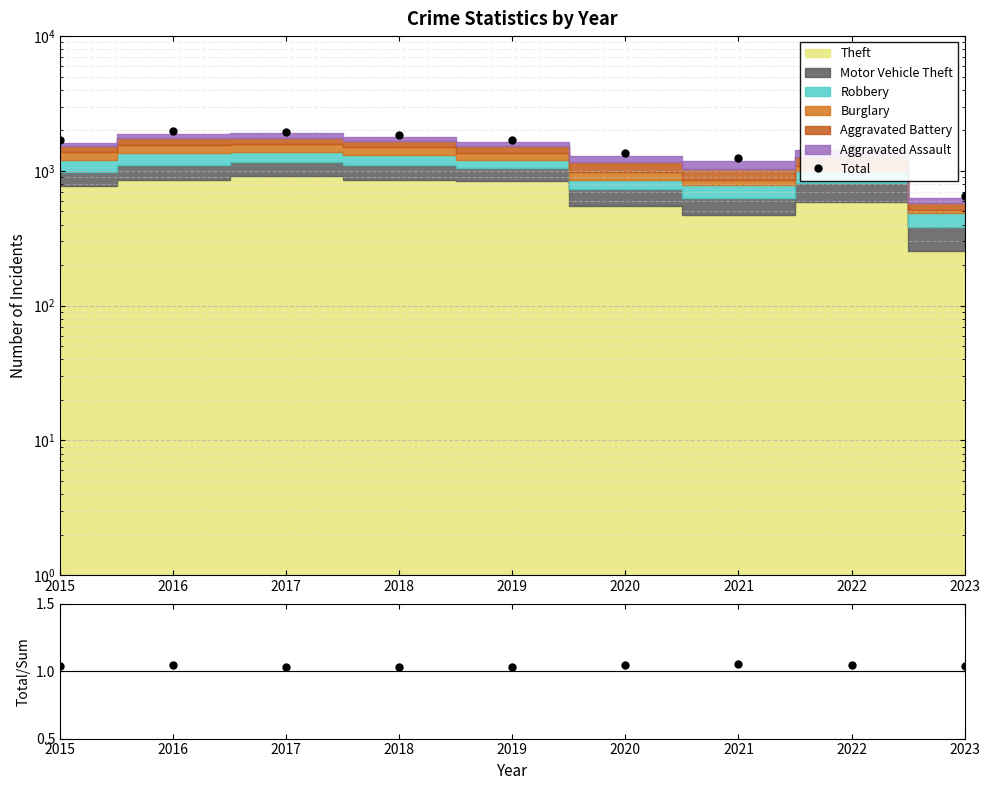

Which has a higher value, 2021 or 2017?

2017